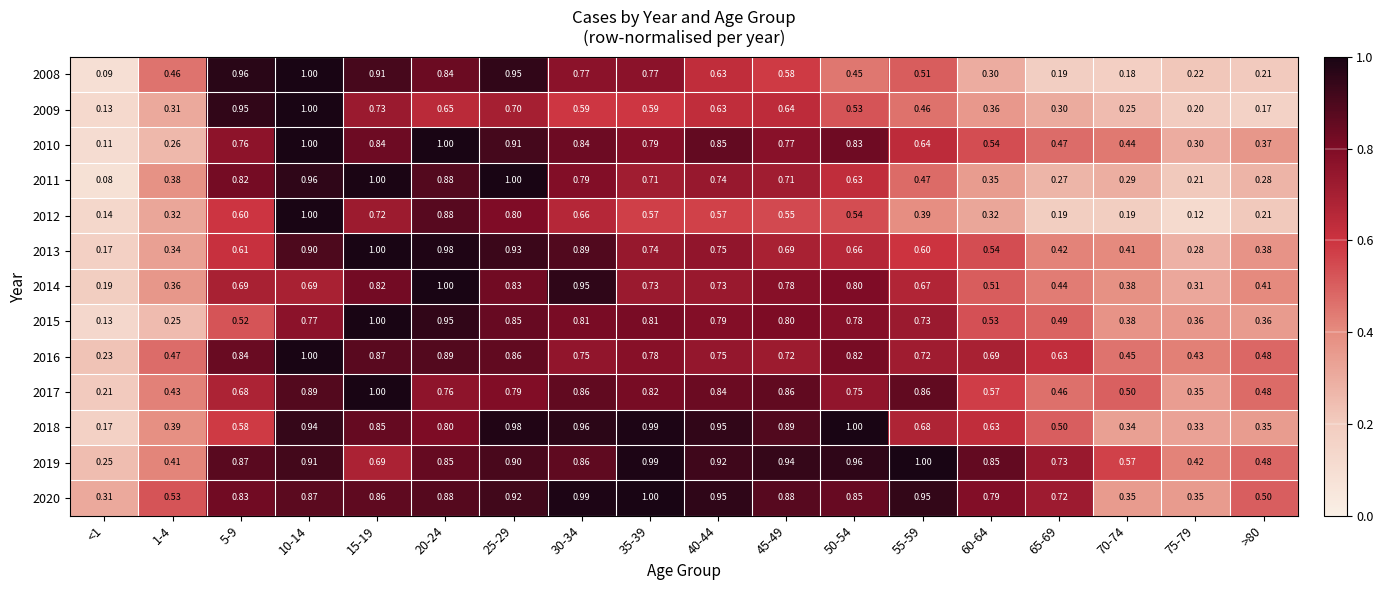

What is the difference between the highest and lowest values at 75-79?

0.3